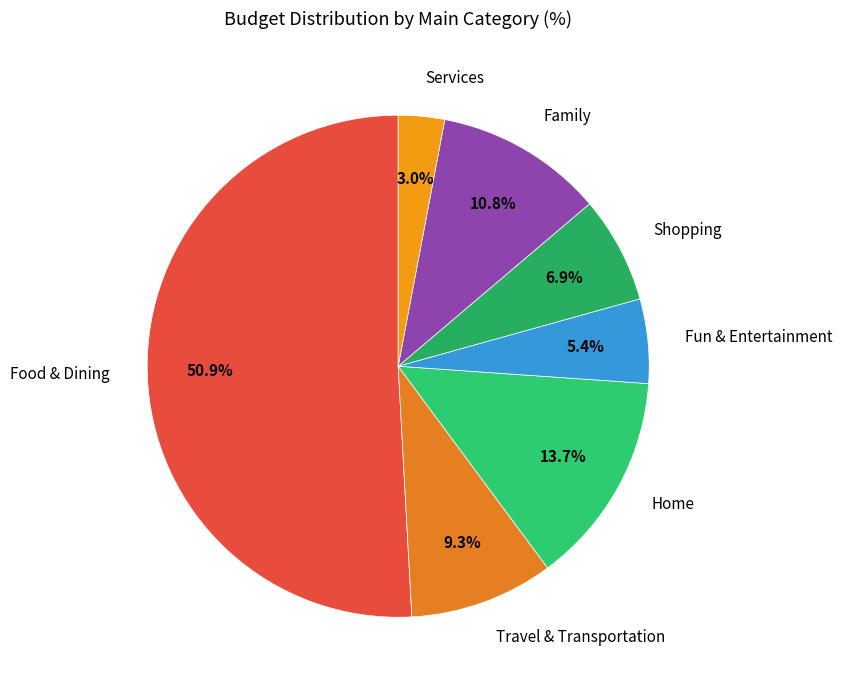

Rank the categories by value from highest to lowest.

Food & Dining, Home, Family, Travel & Transportation, Shopping, Fun & Entertainment, Services